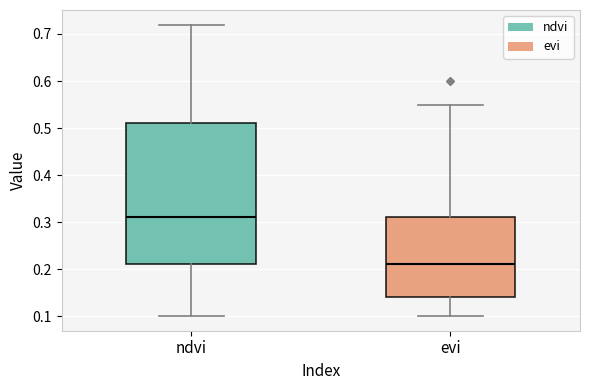

Which box is the tallest, from its lower edge to its upper edge?

ndvi